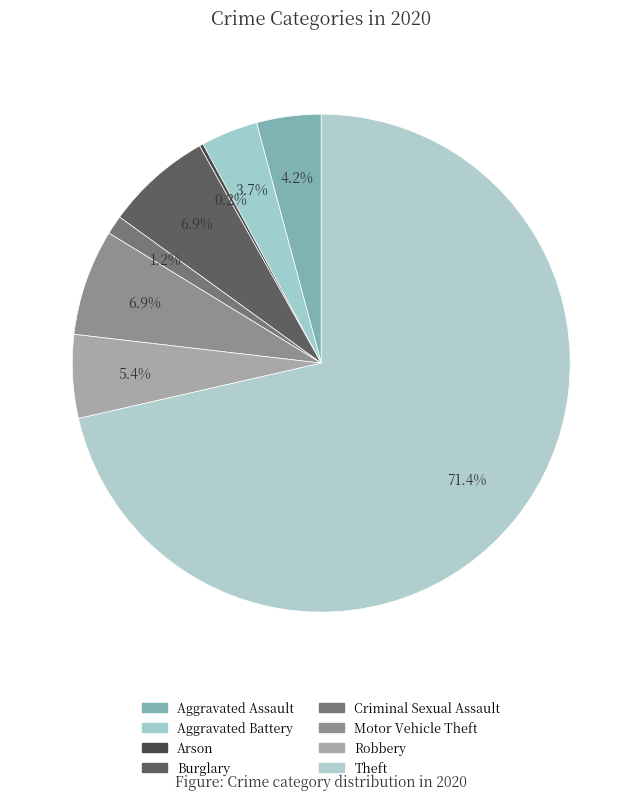

To the nearest percent, what is the combined percentage of Aggravated Battery and Theft?

75%